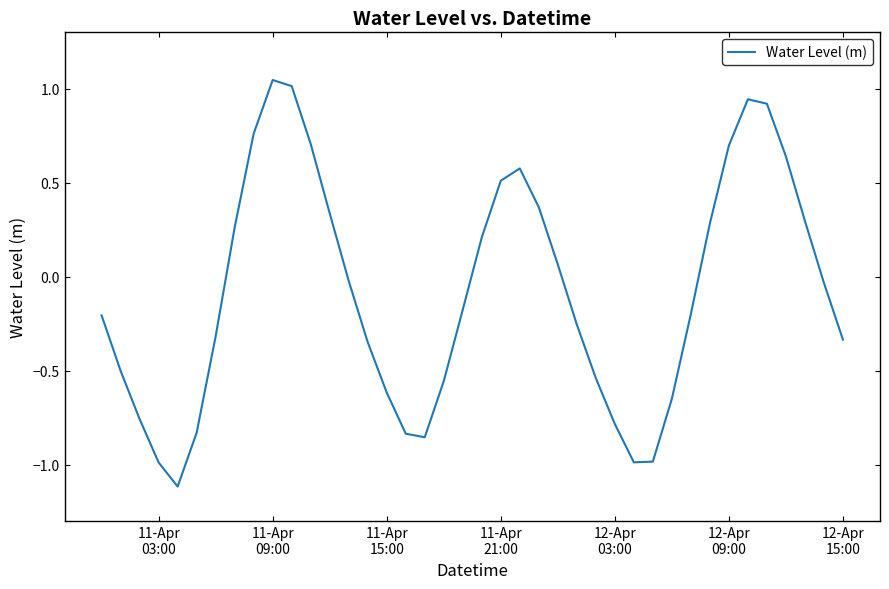

Count the number of categories in the chart.

40